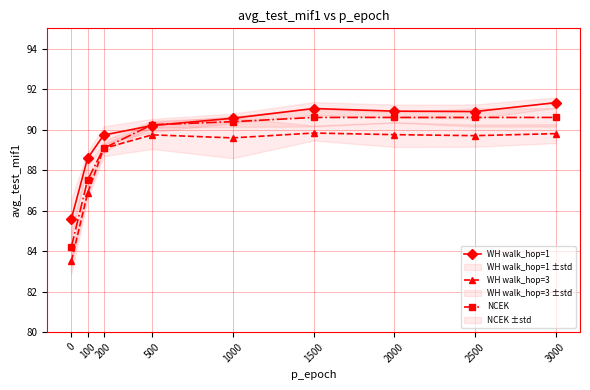

Reading left to right, transcribe all the data shown in this chart.

WH walk_hop=1: 0=85.6	100=88.6	200=89.7	500=90.2	1000=90.6	1500=91.0	2000=90.9	2500=90.9	3000=91.3
WH walk_hop=3: 0=83.5	100=86.8	200=89.1	500=89.7	1000=89.6	1500=89.8	2000=89.8	2500=89.7	3000=89.8
NCEK: 0=84.2	100=87.5	200=89.1	500=90.2	1000=90.4	1500=90.6	2000=90.6	2500=90.6	3000=90.6